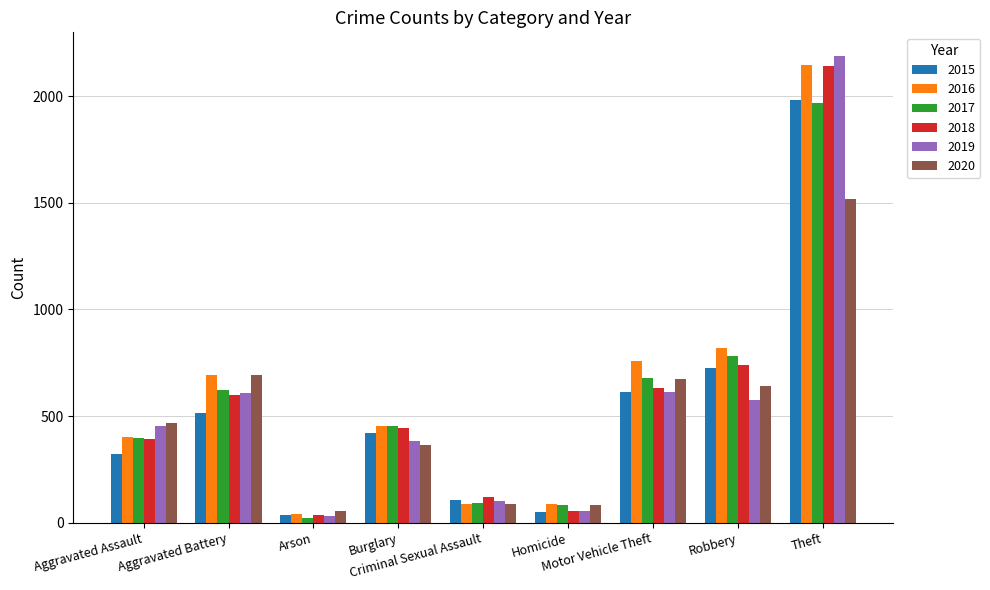

What is the maximum value shown in the chart?

2190